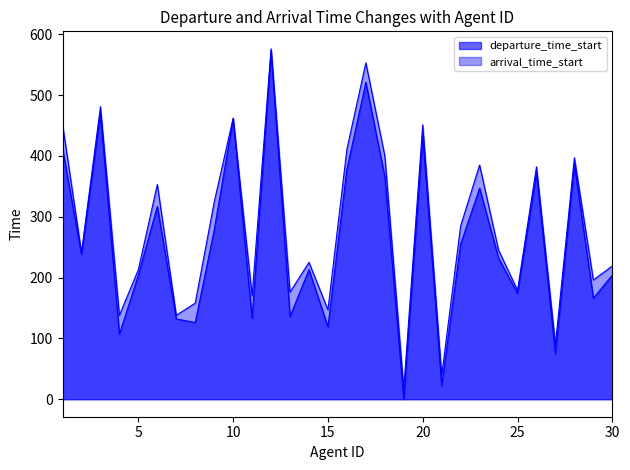

Reading left to right, what are all the values shown in this chart?

departure_time_start: 1=412	2=238	3=469	4=107	5=204	6=317	7=132	8=126	9=278	10=461	11=133	12=573	13=136	14=213	15=119	16=378	17=521	18=366	19=0	20=434	21=22	22=255	23=347	24=232	25=174	26=372	27=75	28=386	29=166	30=204
arrival_time_start: 1=452	2=241	3=481	4=138	5=213	6=353	7=138	8=158	9=324	10=462	11=170	12=576	13=176	14=225	15=147	16=411	17=553	18=400	19=17	20=451	21=39	22=285	23=385	24=245	25=179	26=382	27=90	28=397	29=196	30=219